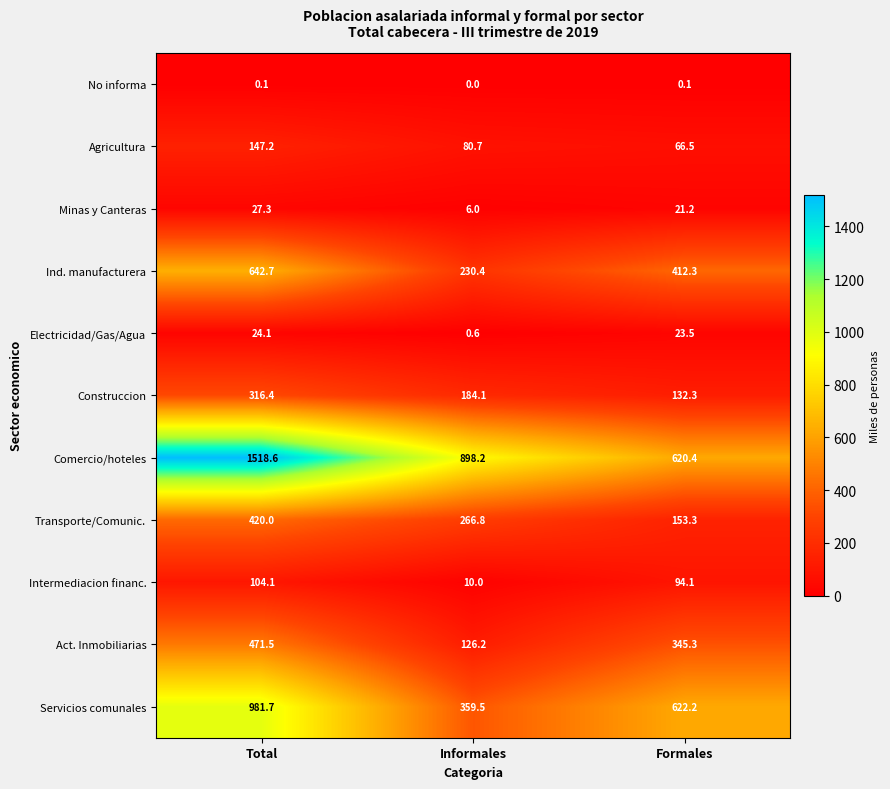

Is it true that Transporte/Comunic. equals 266.8 at Informales?

True